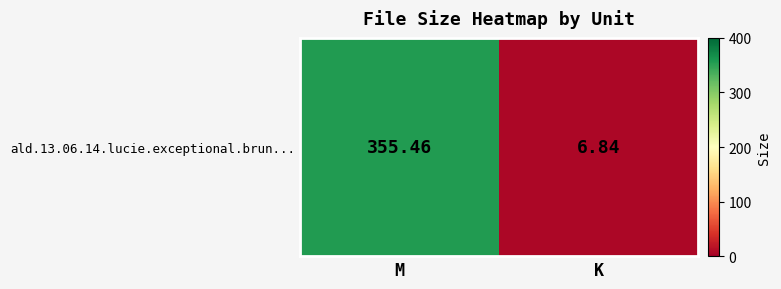

True or false: the data shows 9.2 at K.

False